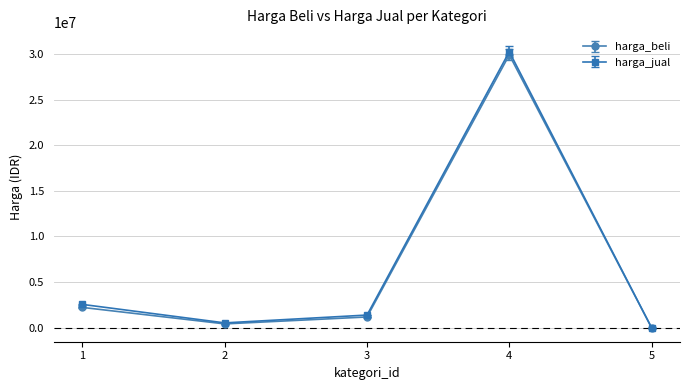

Which category has the highest value in the harga_beli series?

4